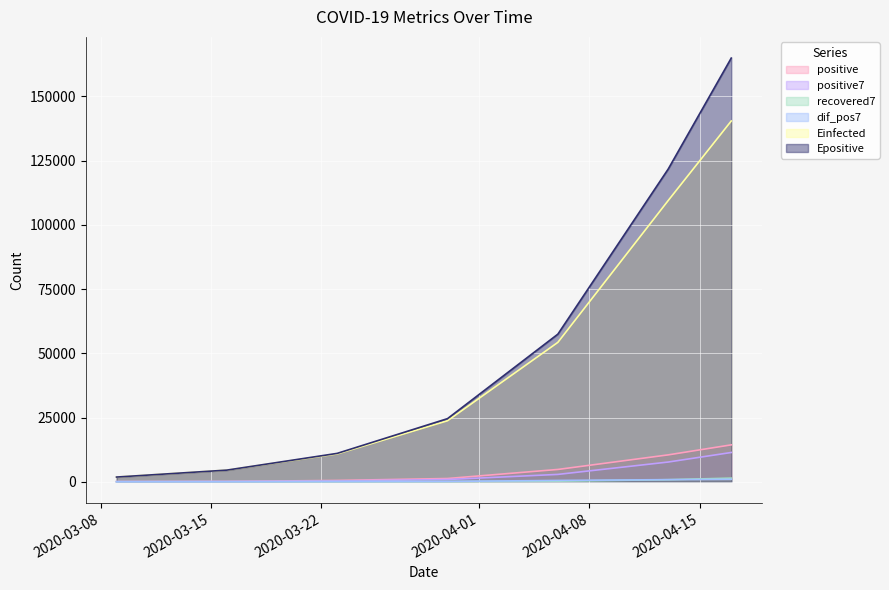

How many values in the positive7 series are below 867?

3